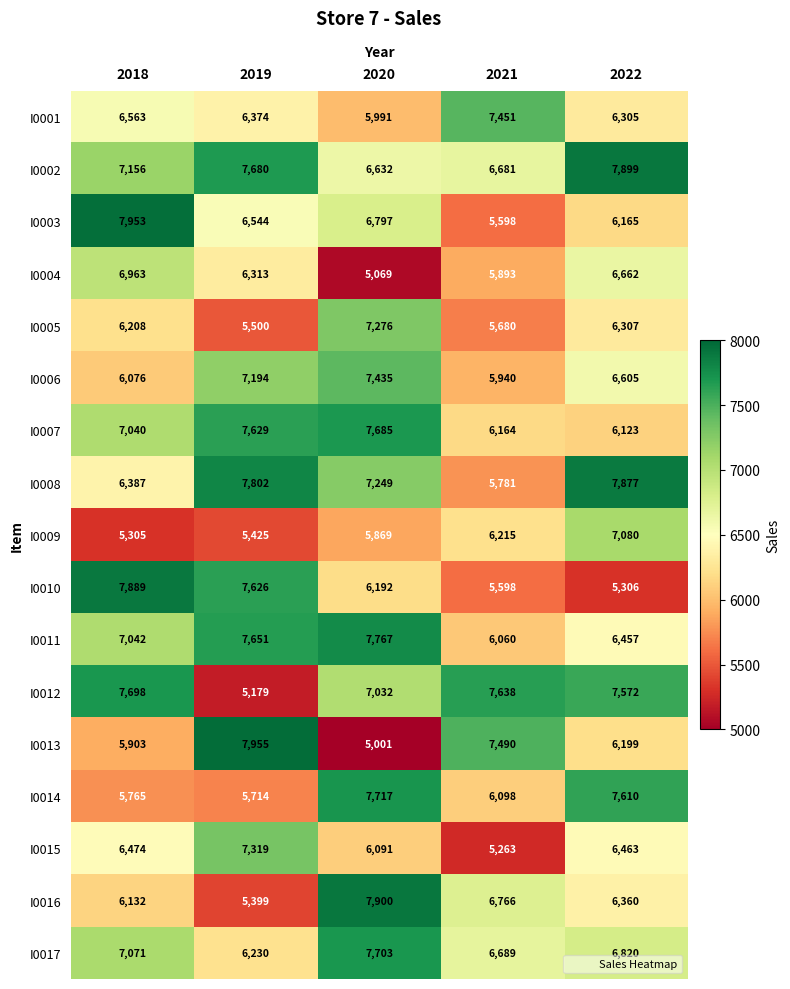

Count the I0013 values in the range 5903 to 7490.

3